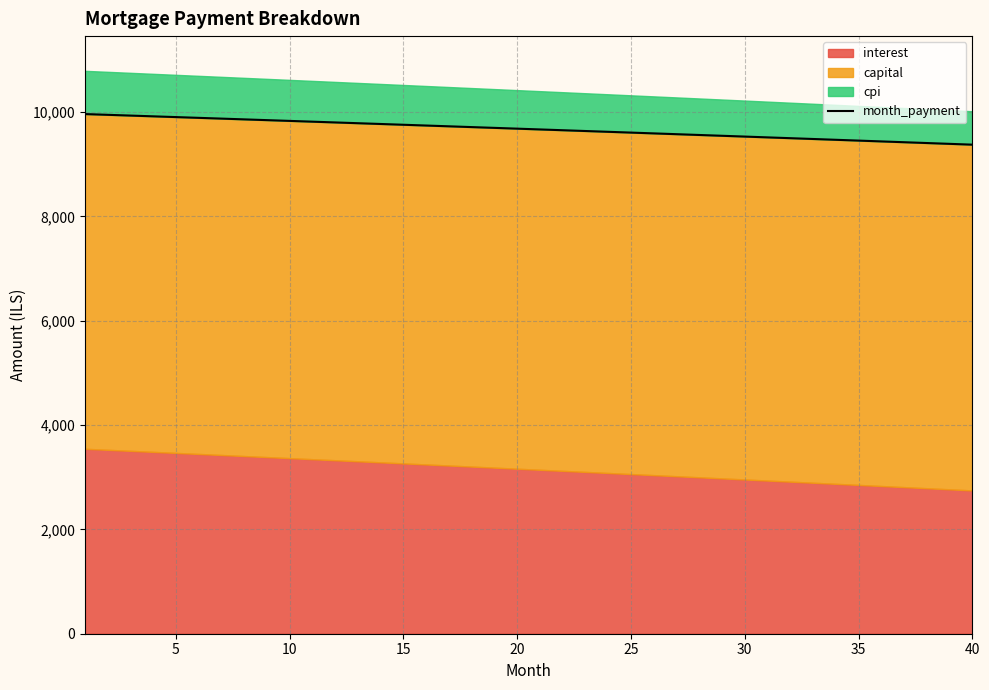

True or false: the data has more than 0 interior local peaks.

False